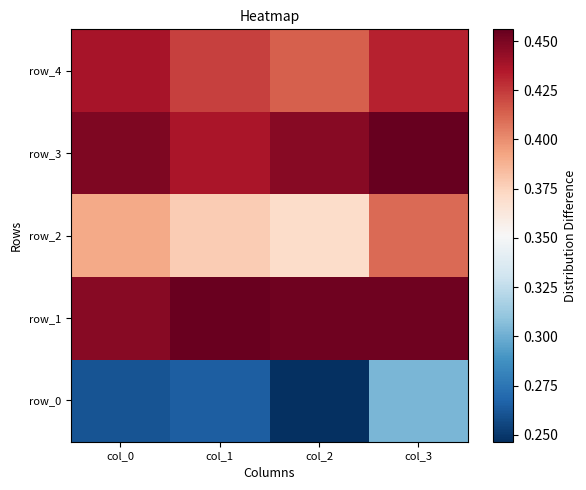

Reading left to right, what are all the values shown in this chart?

row_0: col_0=0.3	col_1=0.3	col_2=0.2	col_3=0.3
row_1: col_0=0.4	col_1=0.5	col_2=0.5	col_3=0.5
row_2: col_0=0.4	col_1=0.4	col_2=0.4	col_3=0.4
row_3: col_0=0.4	col_1=0.4	col_2=0.4	col_3=0.5
row_4: col_0=0.4	col_1=0.4	col_2=0.4	col_3=0.4